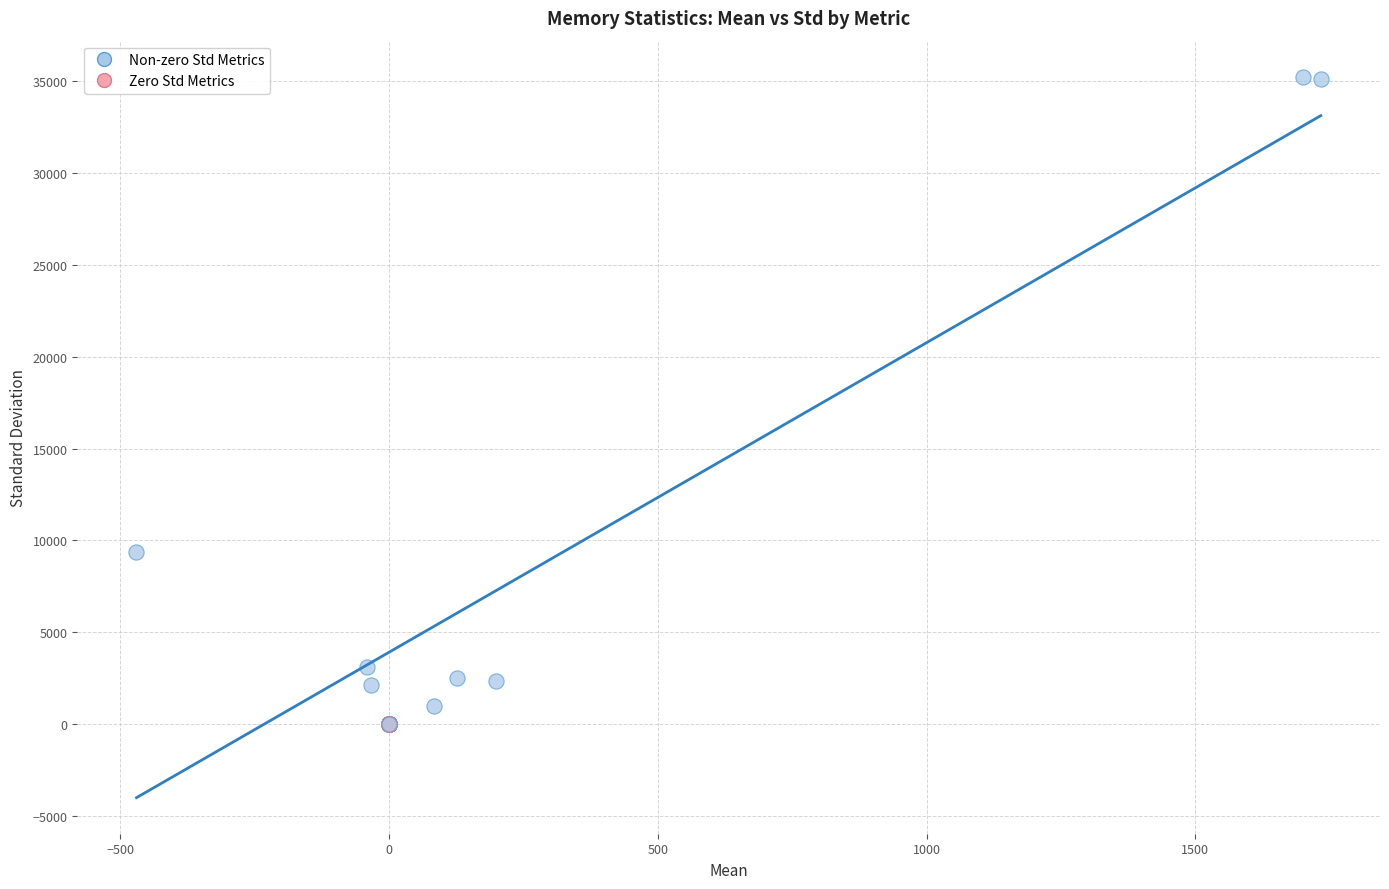

Which series reaches the maximum Y coordinate?

Non-zero Std Metrics